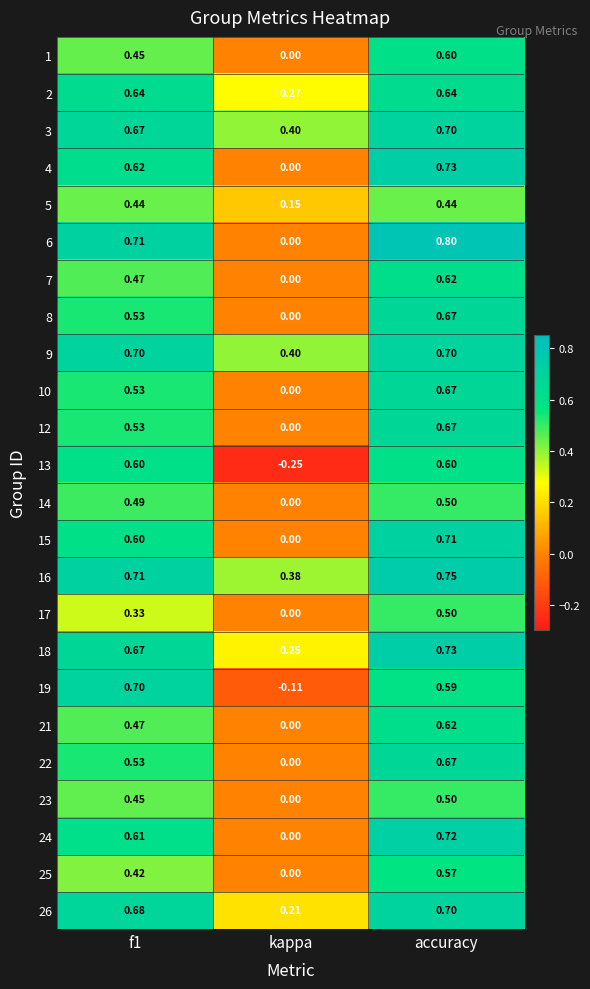

Is the value of 24 at f1 greater than the value of 16 at accuracy?

No